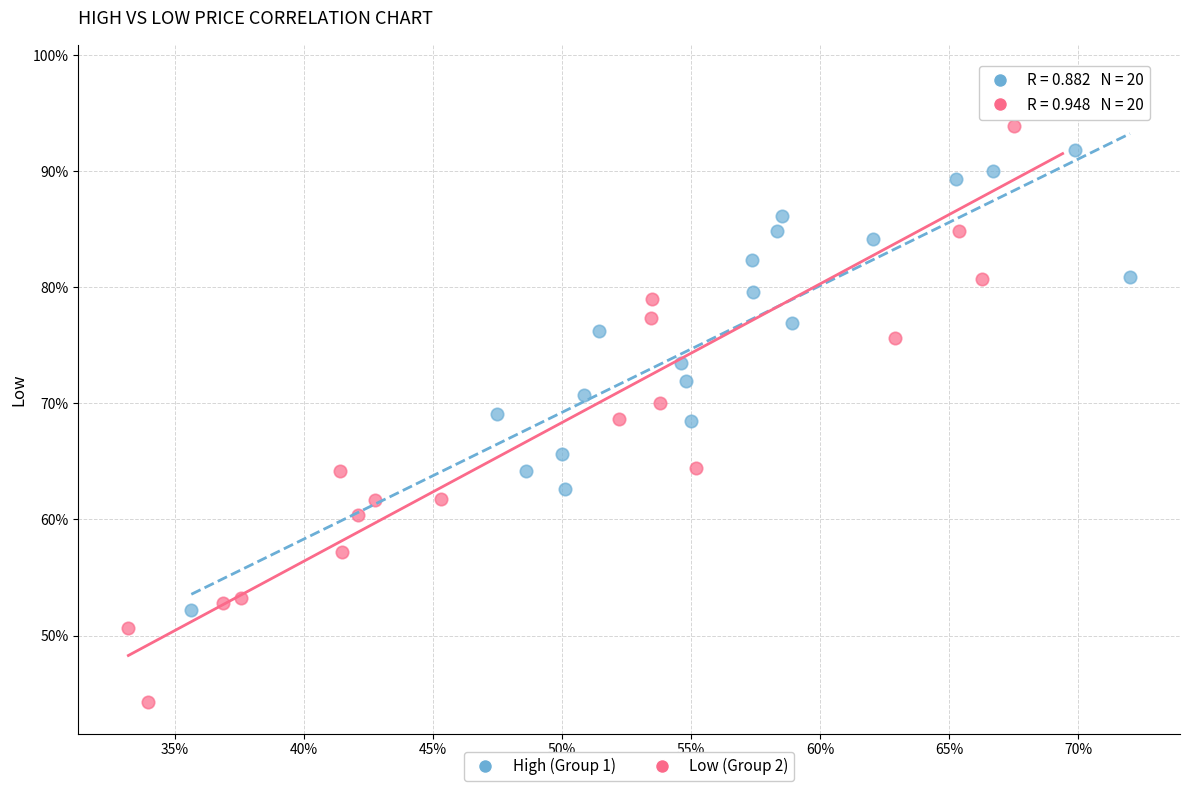

Which series contains the lowest Y value?

Low (Group 2)